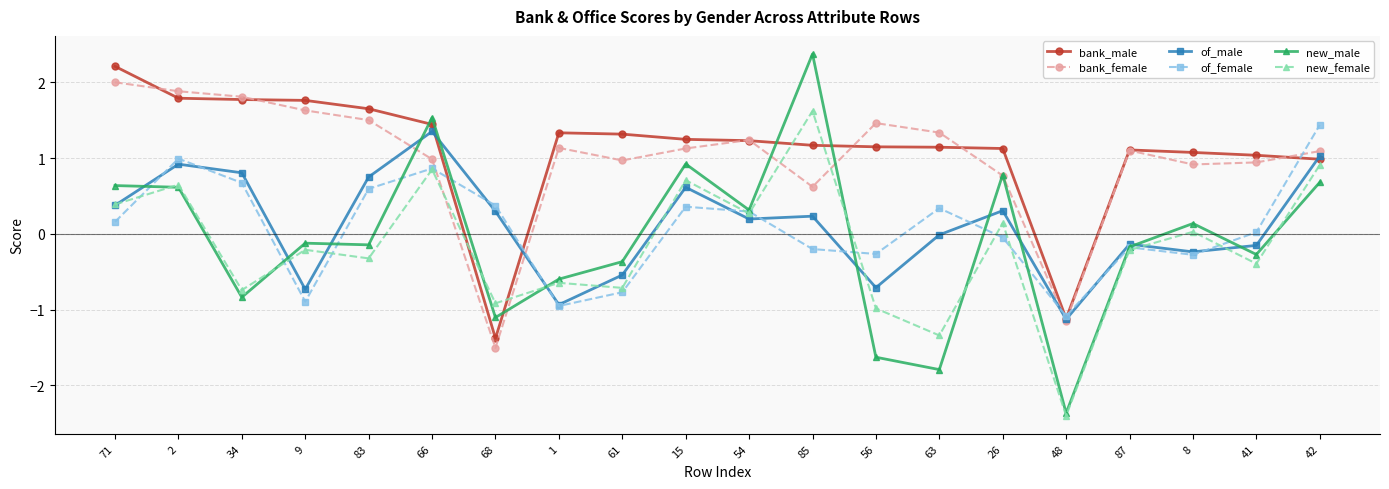

Is the value of new_male at 66 greater than the value of of_male at 42?

Yes